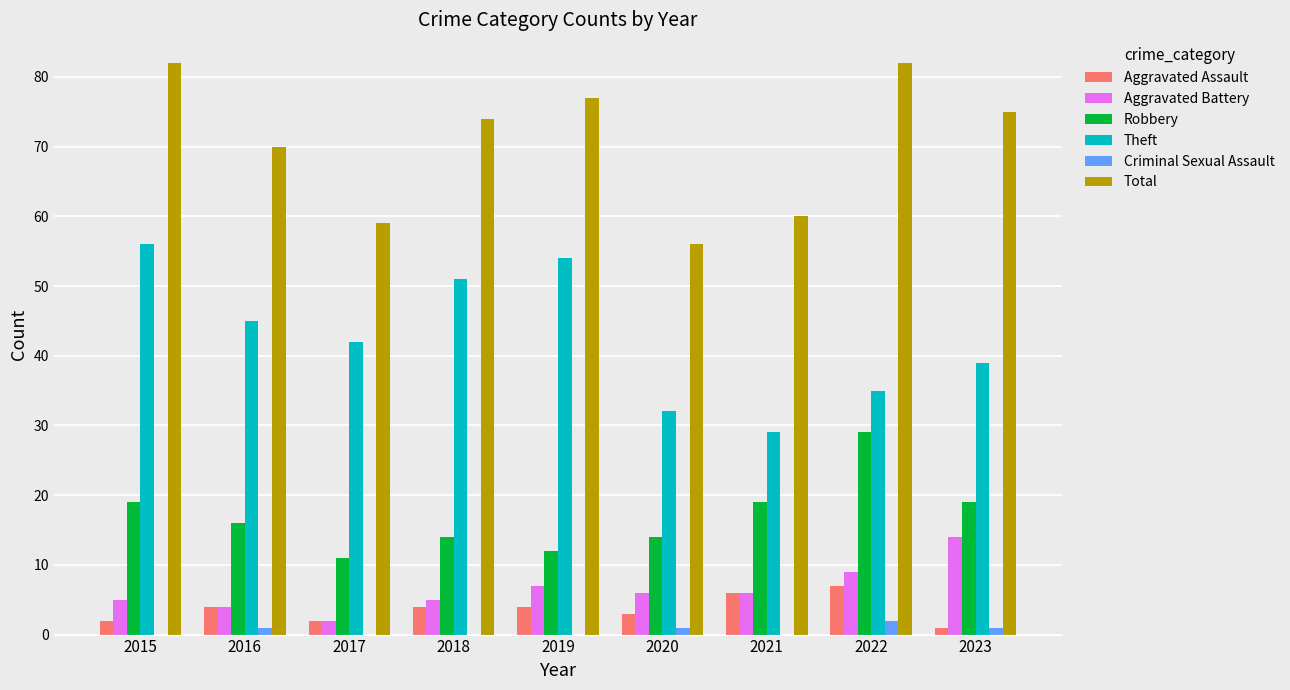

What is the total value across all series at 2019?

154